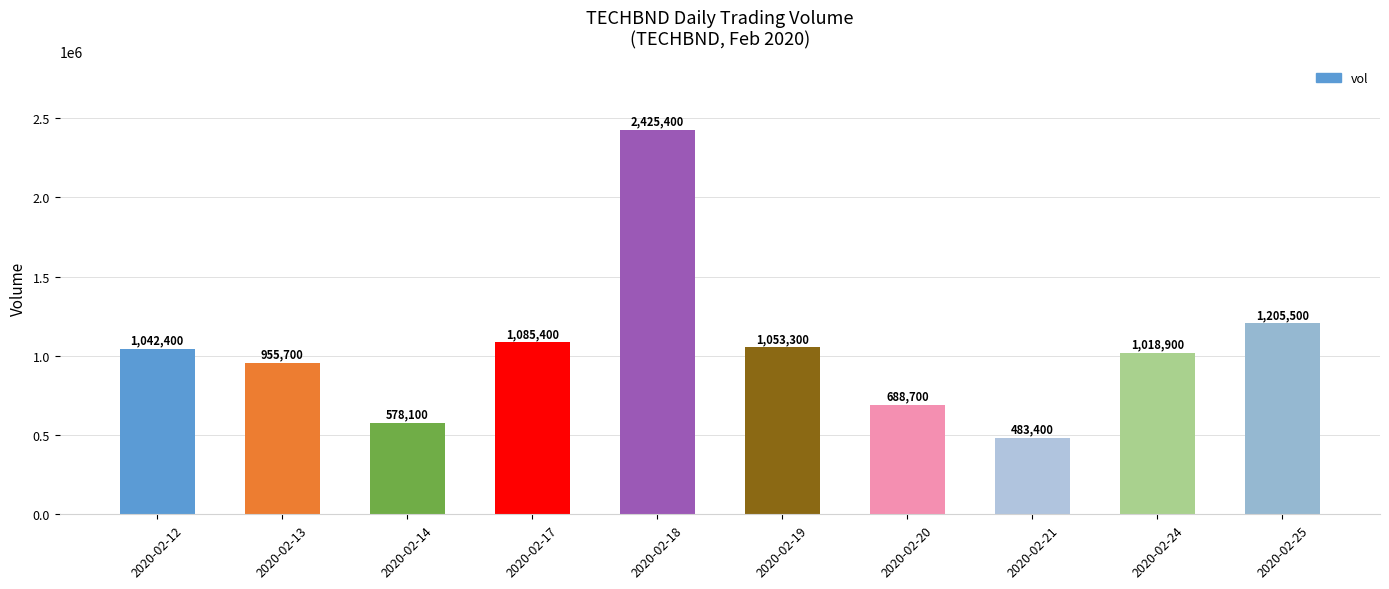

How many values are below 1042400?

5